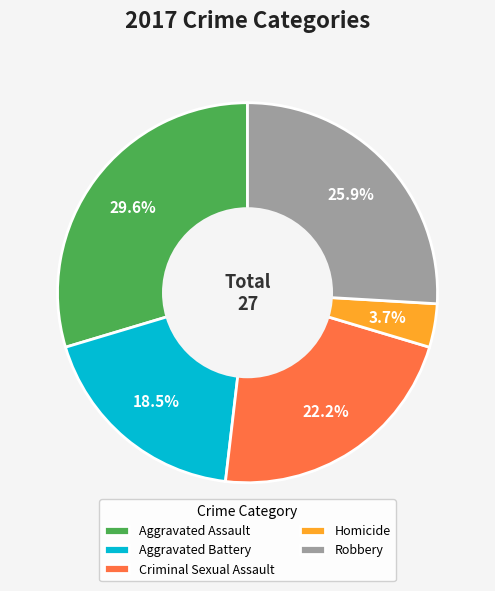

What is the largest slice in the pie chart?

Aggravated Assault